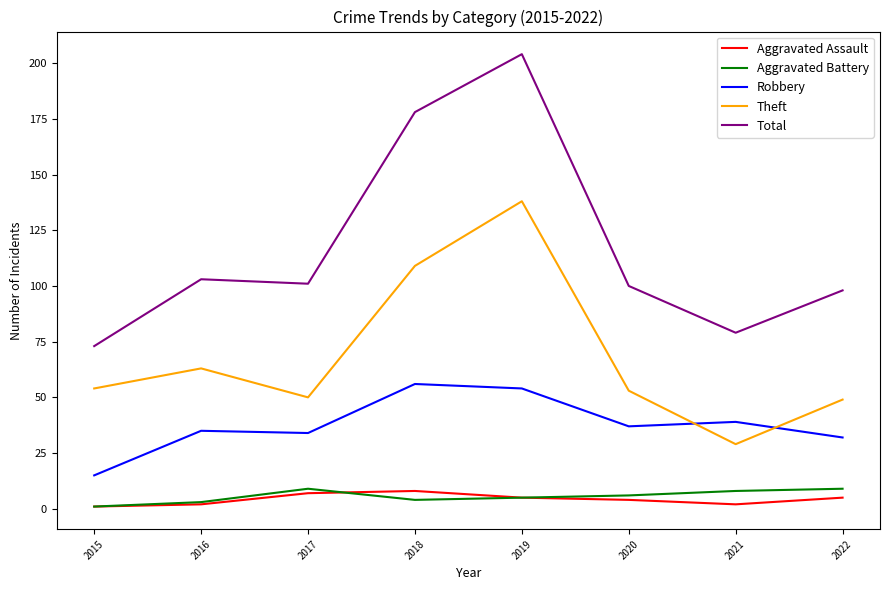

What is the difference between the highest and lowest values at 2022?

93